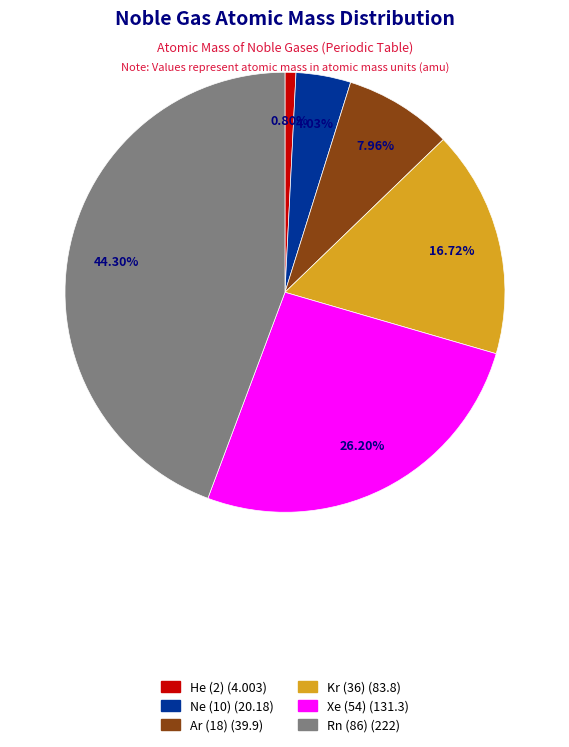

Is there any slice that represents more than half of the pie?

No